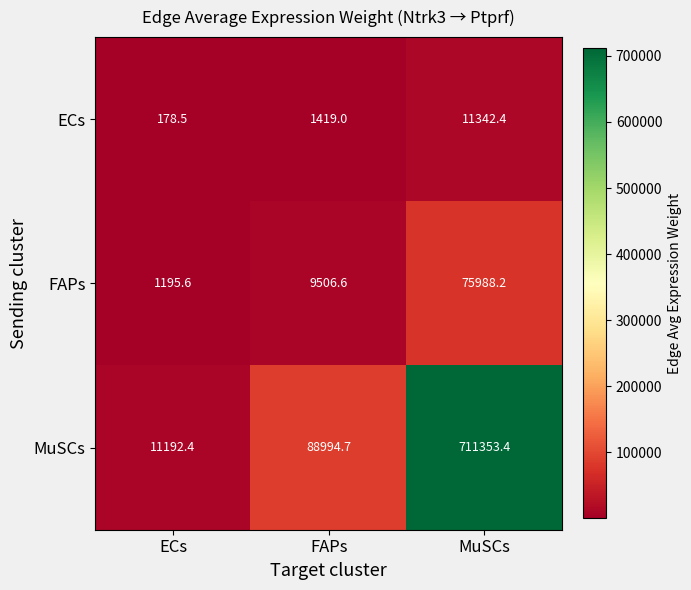

What is the total value across all series at FAPs?

99920.3